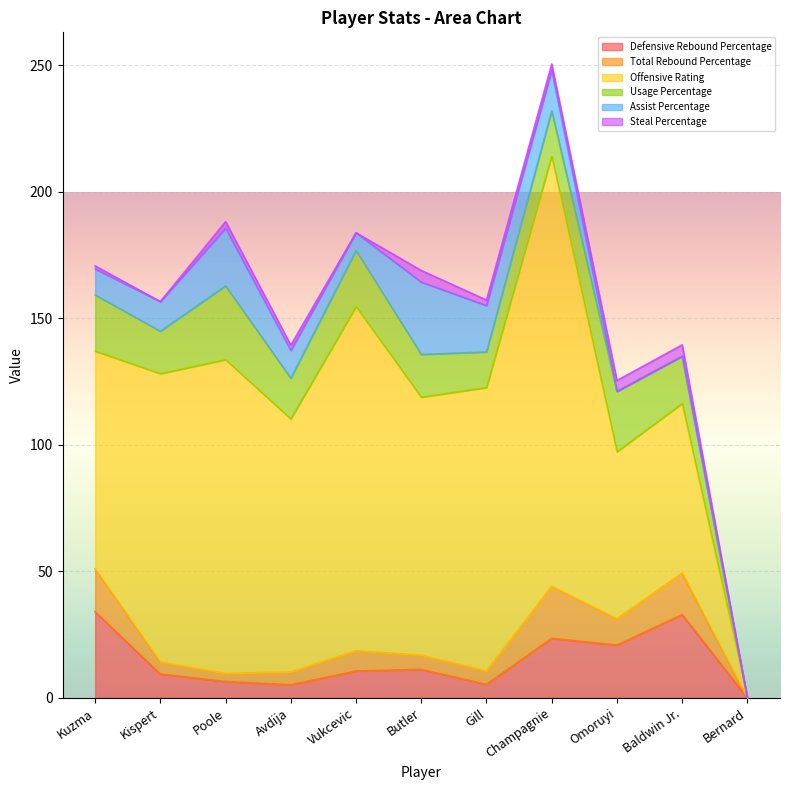

True or false: Assist Percentage and Total Rebound Percentage intersect in this chart.

True